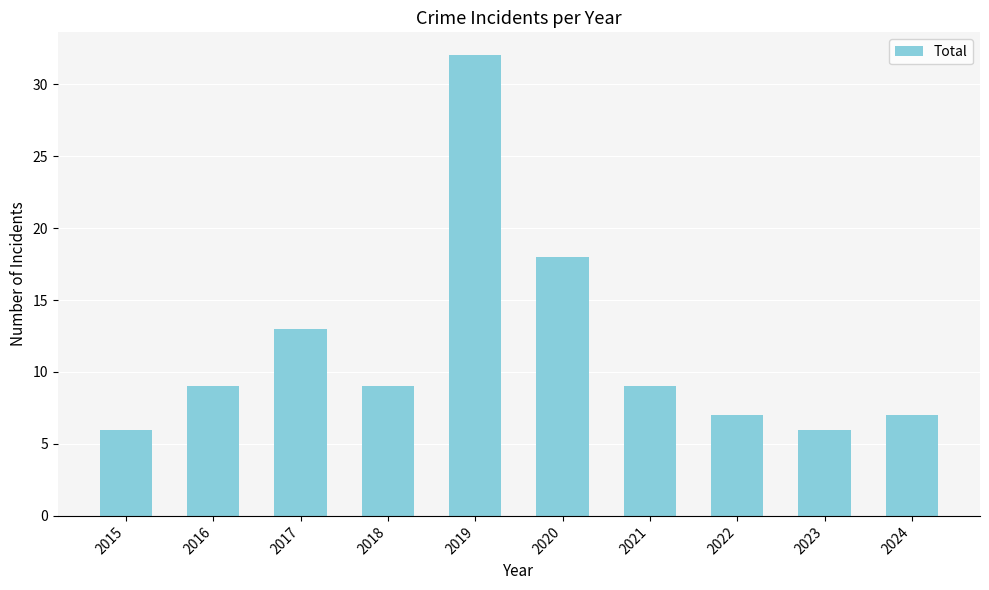

How many series are shown in this chart?

1